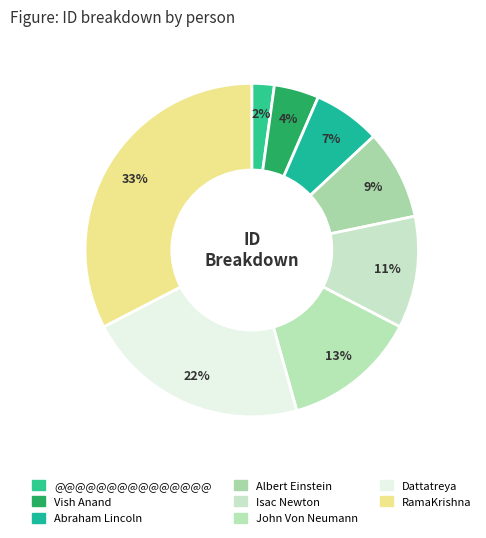

Does John Von Neumann represent more than half of the total?

No